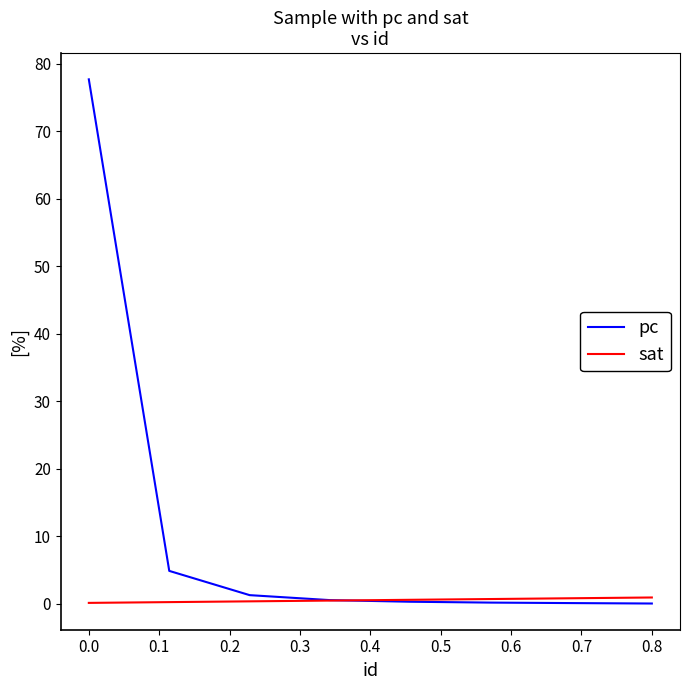

True or false: pc and sat intersect in this chart.

True